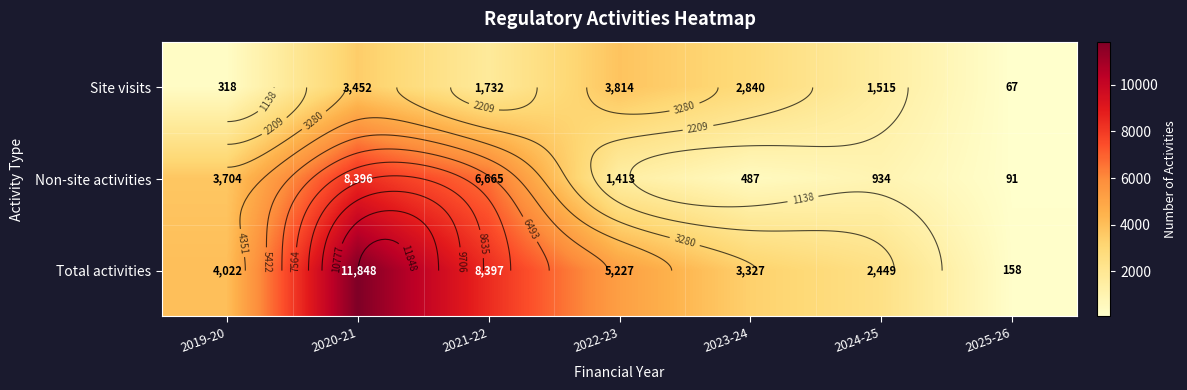

Rank the categories by Total activities value from lowest to highest.

2025-26, 2024-25, 2023-24, 2019-20, 2022-23, 2021-22, 2020-21